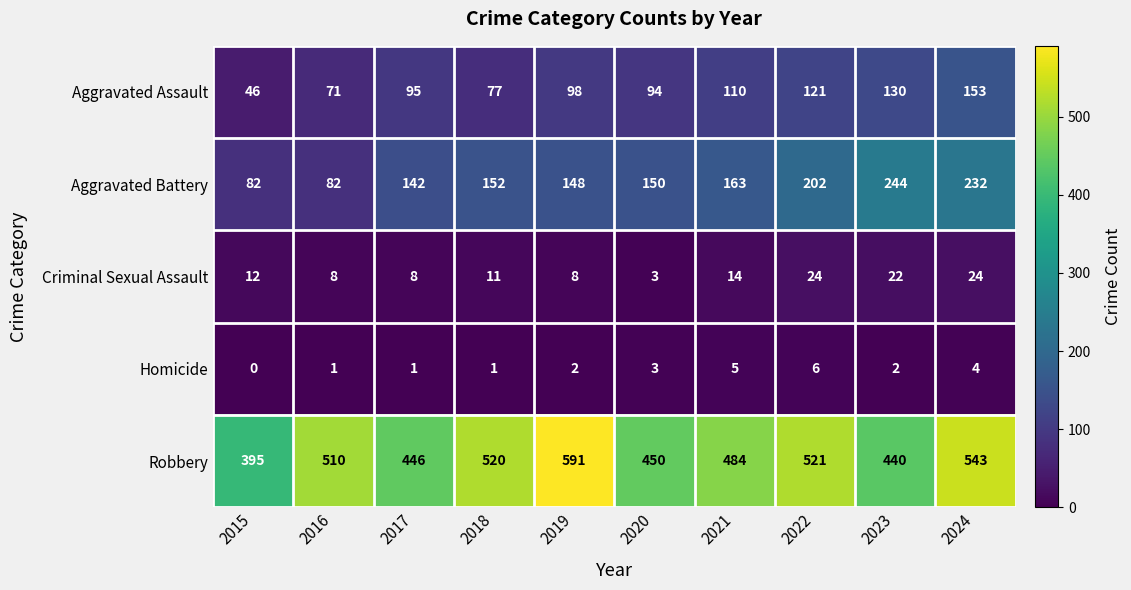

Which series has the largest total across all categories?

Robbery